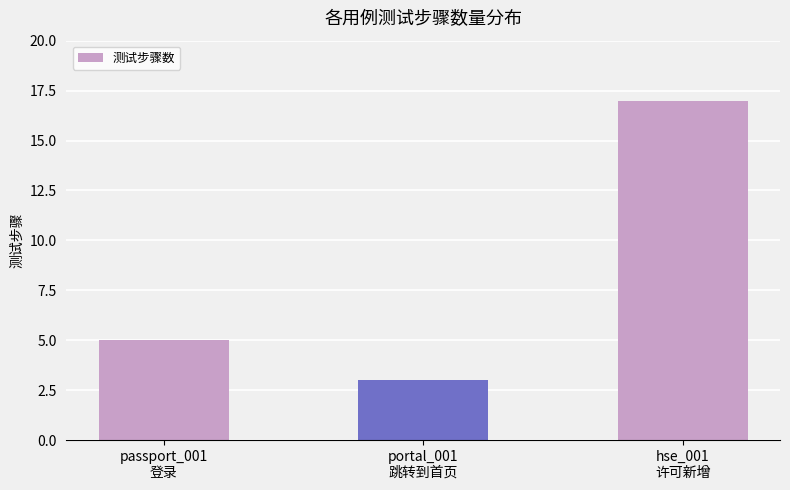

What is the smallest value displayed?

3